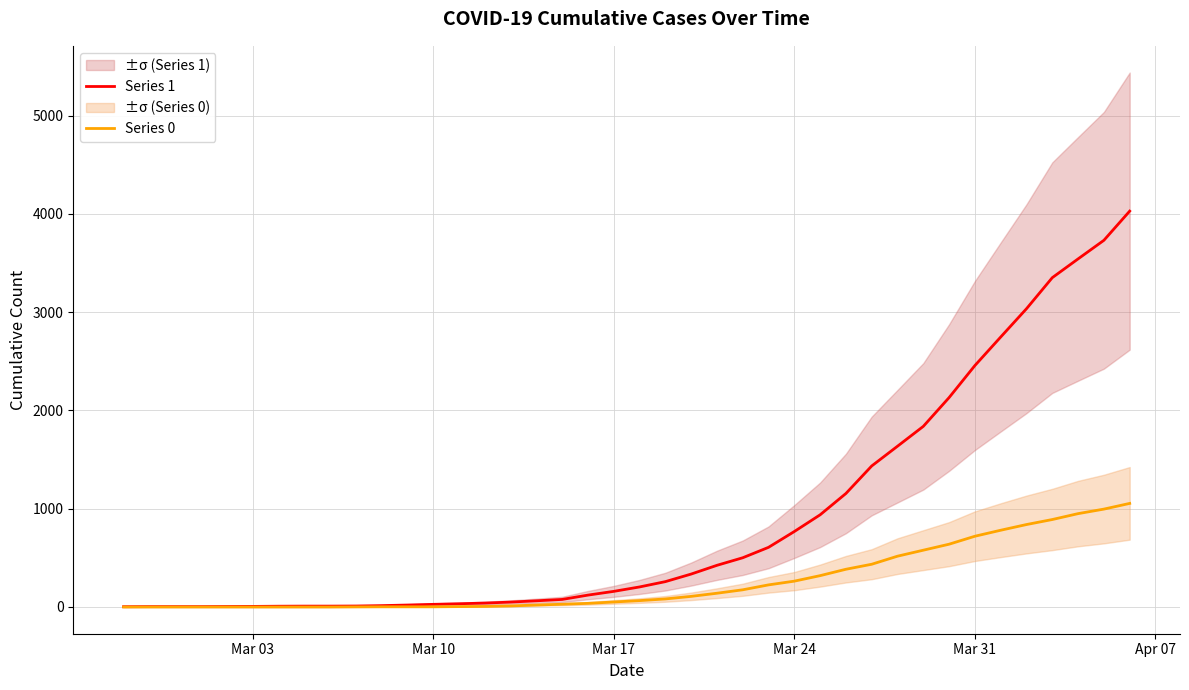

What is the average value of the Series 0 series?

258